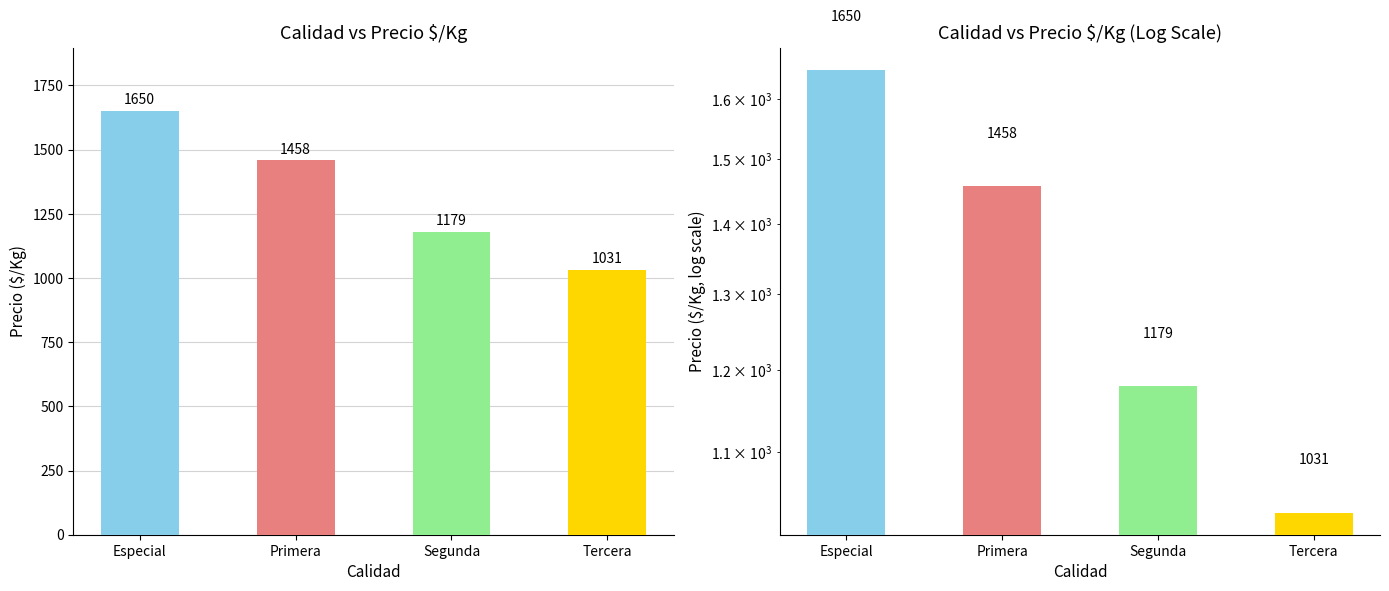

The chart shows a value of 2240 at Primera. True or false?

False